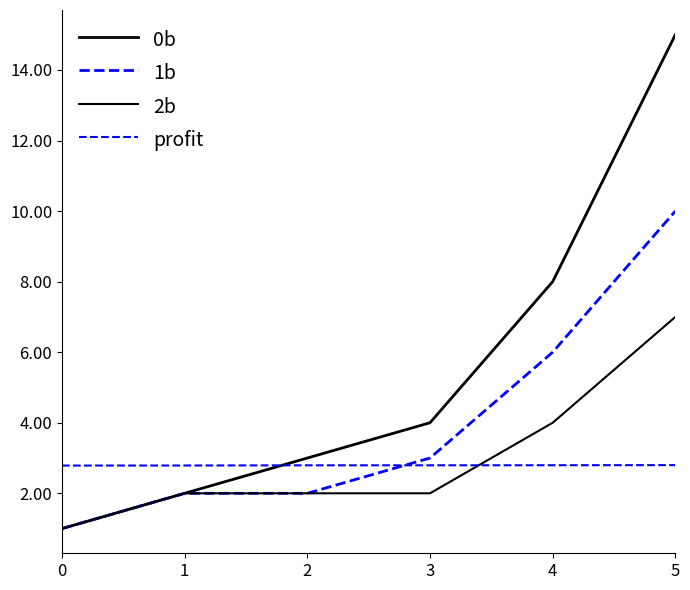

True or false: 1b has a value of 4.3 at 5.

False